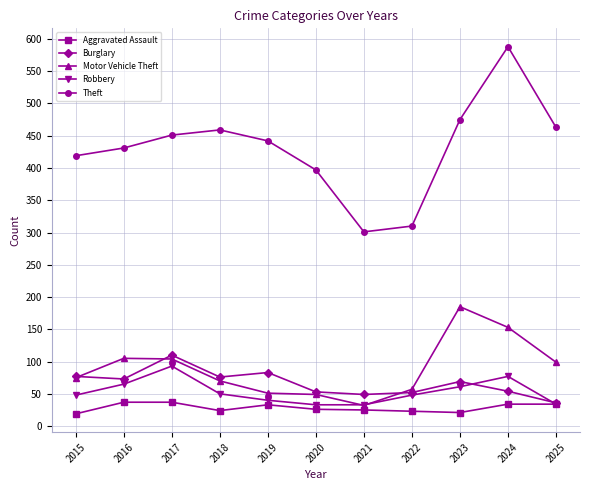

At 2016, list the series in order from smallest to largest.

Aggravated Assault, Robbery, Burglary, Motor Vehicle Theft, Theft